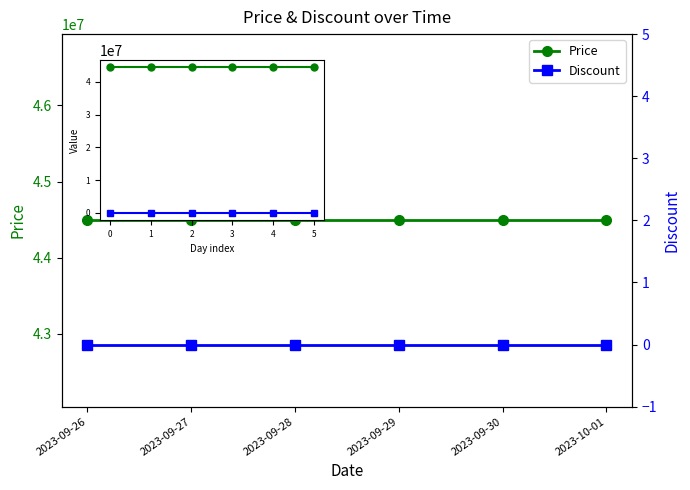

List the series in order of their peak value, highest first.

Price, Discount